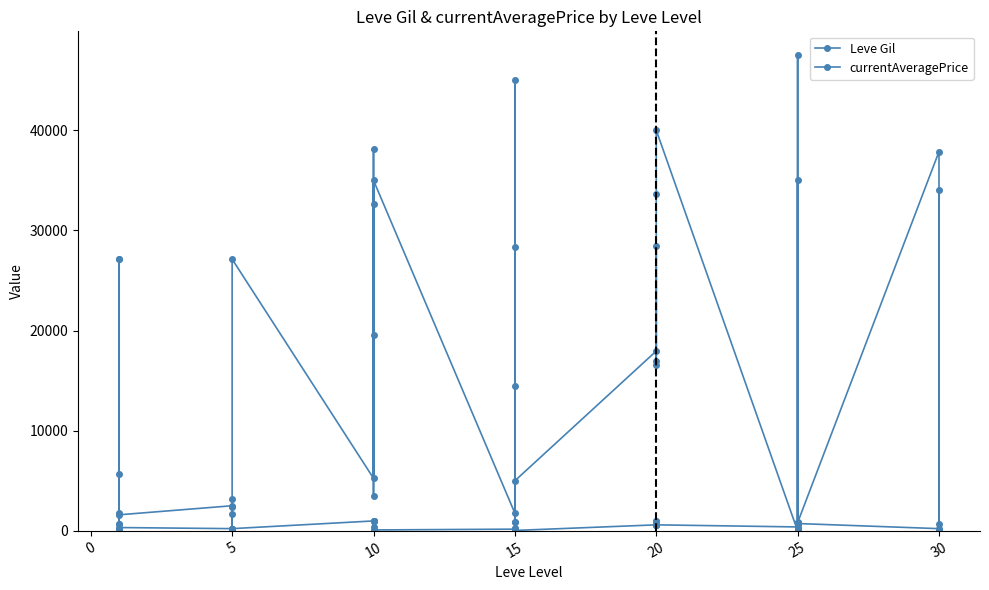

Reading left to right, transcribe all the data shown in this chart.

Leve Gil: 160	114	115	690	690	330	220	110	220	220	220	220	990	430	990	990	990	90	170	910	170	40	910	40	600	960	600	600	960	600	390	820	830	200	830	730	220	640	220
currentAveragePrice: 27128	5718	141	1750	27119	1602	2507	1648	2417	0	3159	27127	5250	19553	38103	3437	32666	35000	1762	14500	292	45000	28384	5000	17953	28449	17000	16519	33666	40000	0	47500	0	35049	921	821	37866	0	33997